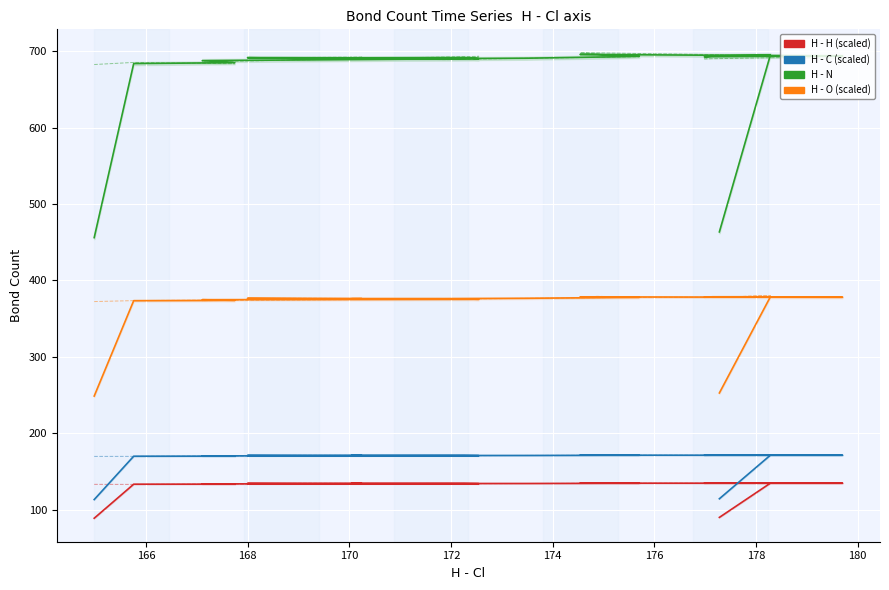

True or false: H - H has more than 2 points higher than both neighbors.

True